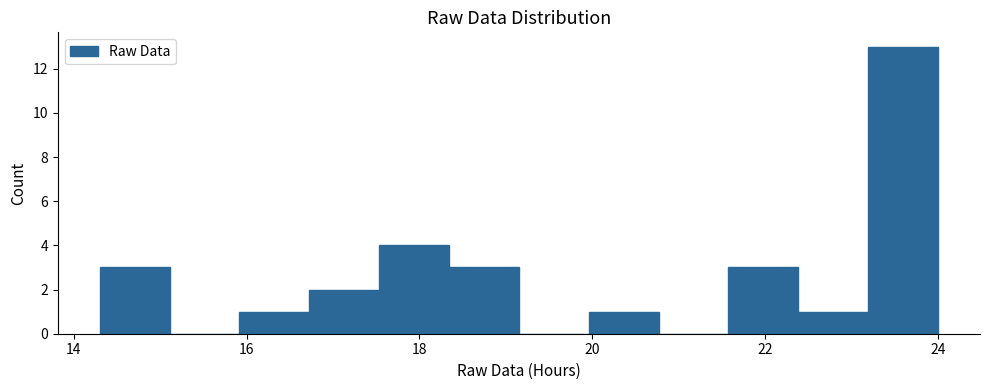

What is the height of the bar covering 23.2 to 24.0 on the x-axis? Neither the bar edges nor the heights are printed on the chart, so give them approximately, as read against the axes.

13